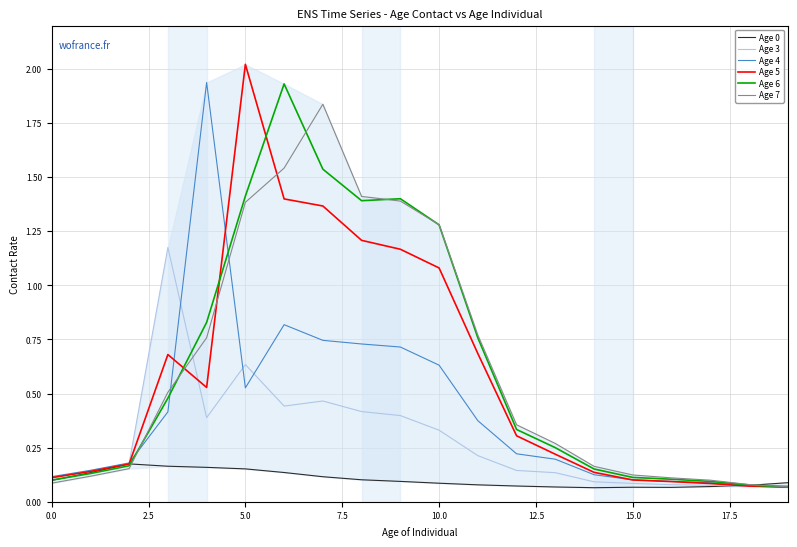

Which series has the largest range (max minus min)?

Age 5